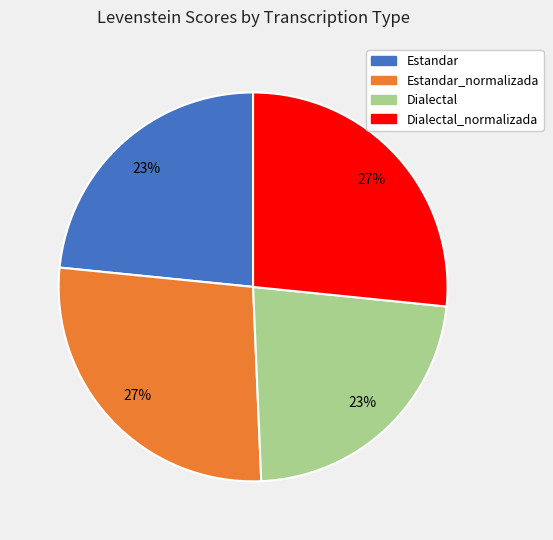

Is there a majority slice in this chart?

No